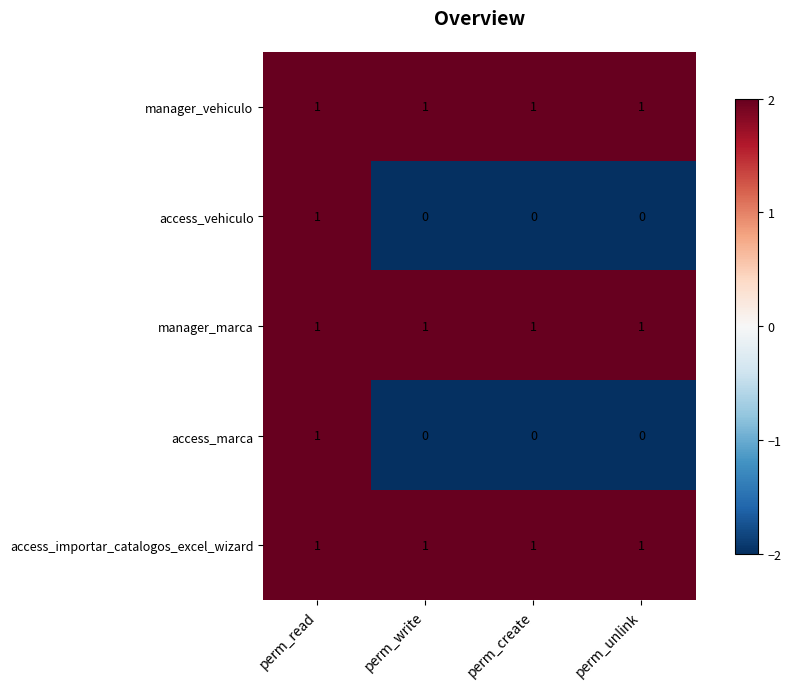

Reading right to left, list all the values displayed in this chart.

manager_vehiculo: 1	1	1	1
access_vehiculo: 0	0	0	1
manager_marca: 1	1	1	1
access_marca: 0	0	0	1
access_importar_catalogos_excel_wizard: 1	1	1	1